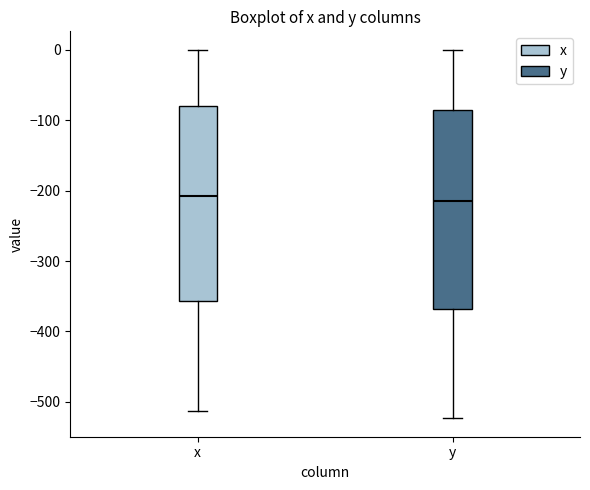

Reading left to right, read every box against the y-axis: the position of its median line, the range the box covers, and the ends of its whiskers. The values are not printed on the chart, so give them approximately, as read against the axis.

x: median -210, box -360 to -80, whiskers -510 to 0
y: median -210, box -370 to -90, whiskers -520 to 0